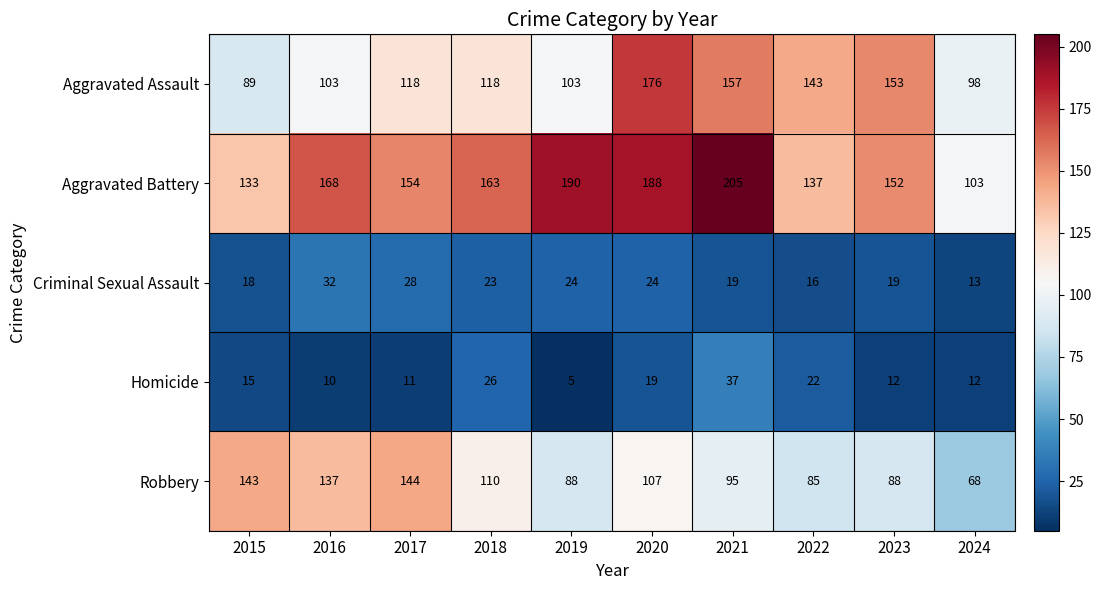

What is the maximum value shown in the chart?

205